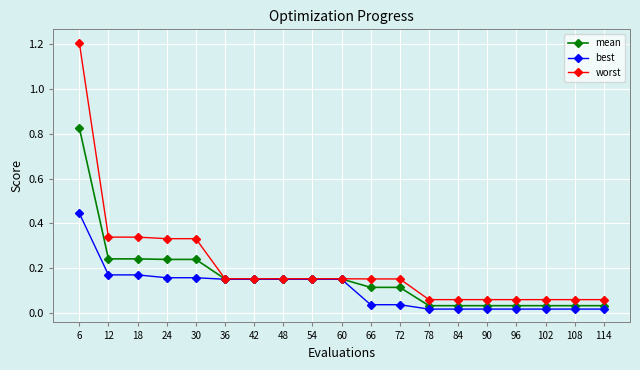

At which category does the chart reach its peak across all series?

6